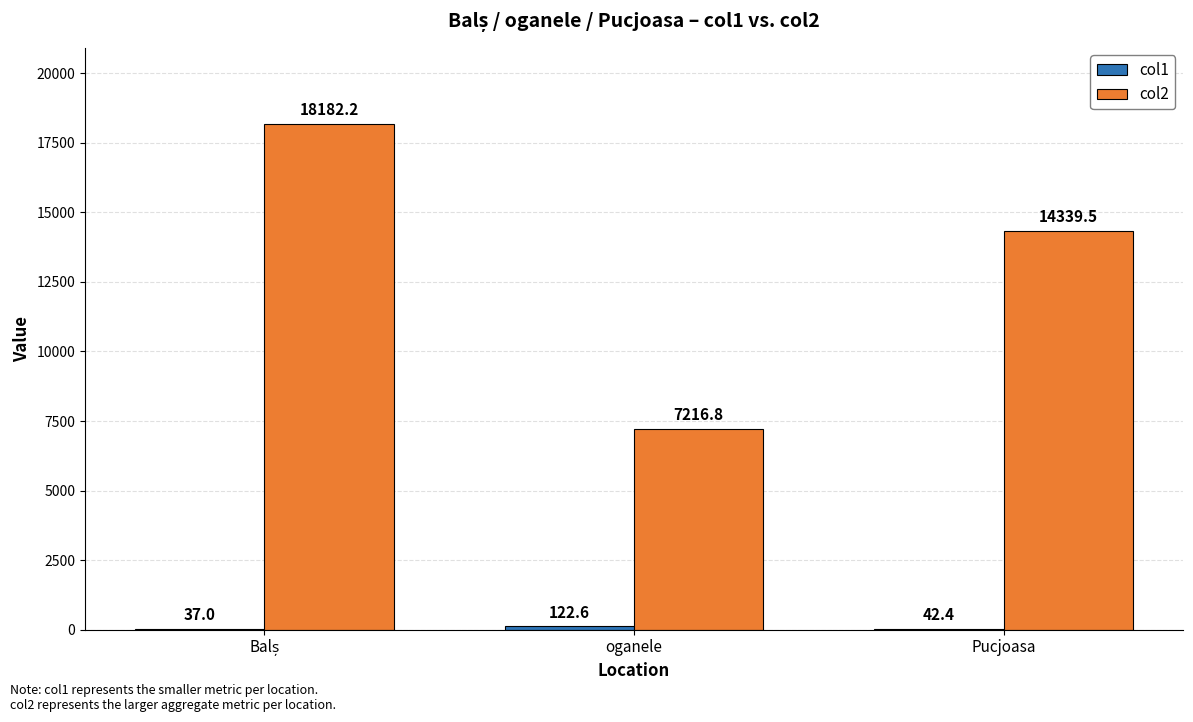

What is the sum of all col2 values?

39738.5